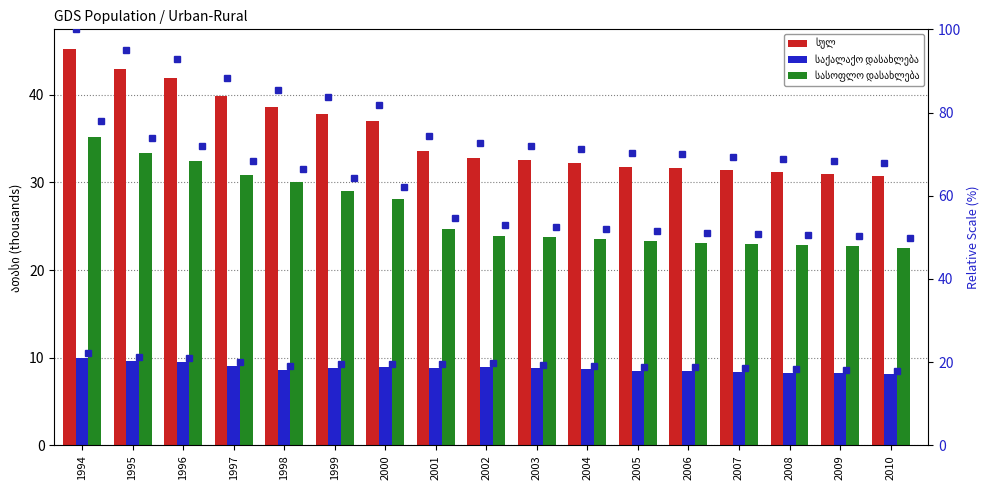

What value does the საქალაქო დასახლება (% of max) series have at 1999?

19.5